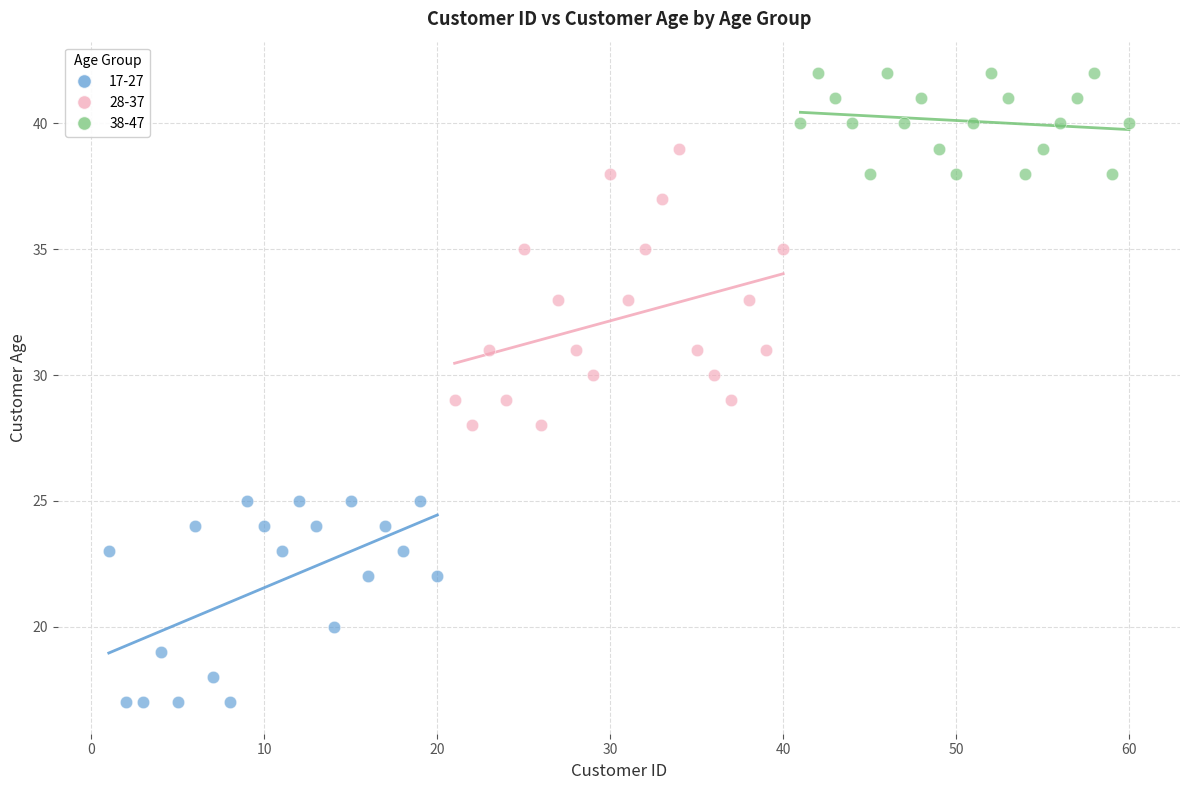

Which series reaches the maximum Y coordinate?

38-47